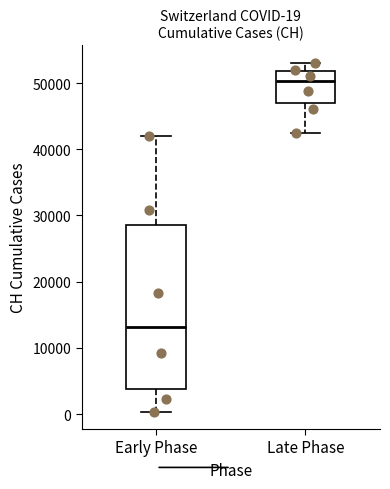

Comparing the boxes themselves (not the whiskers), which one is the tallest?

Early Phase